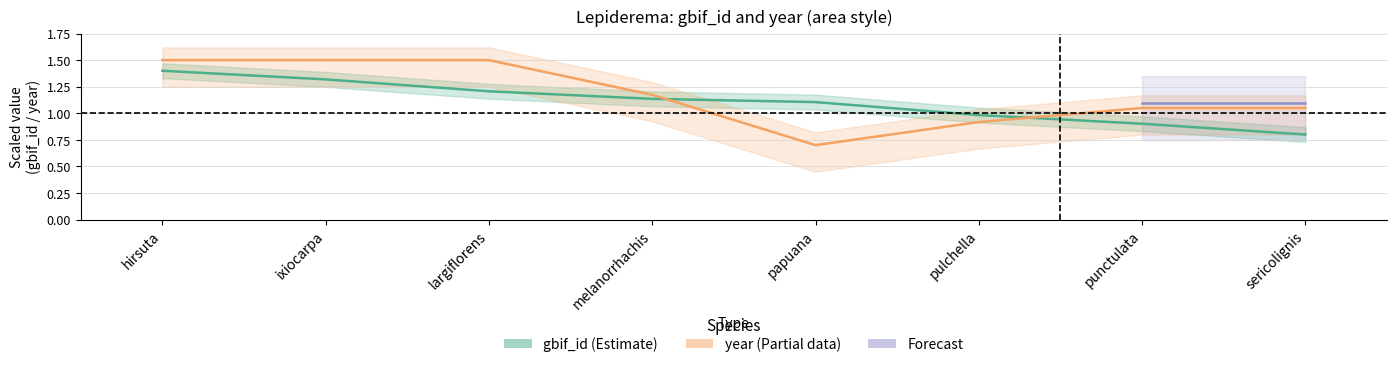

Is this an area chart (filled region under the line)?

No